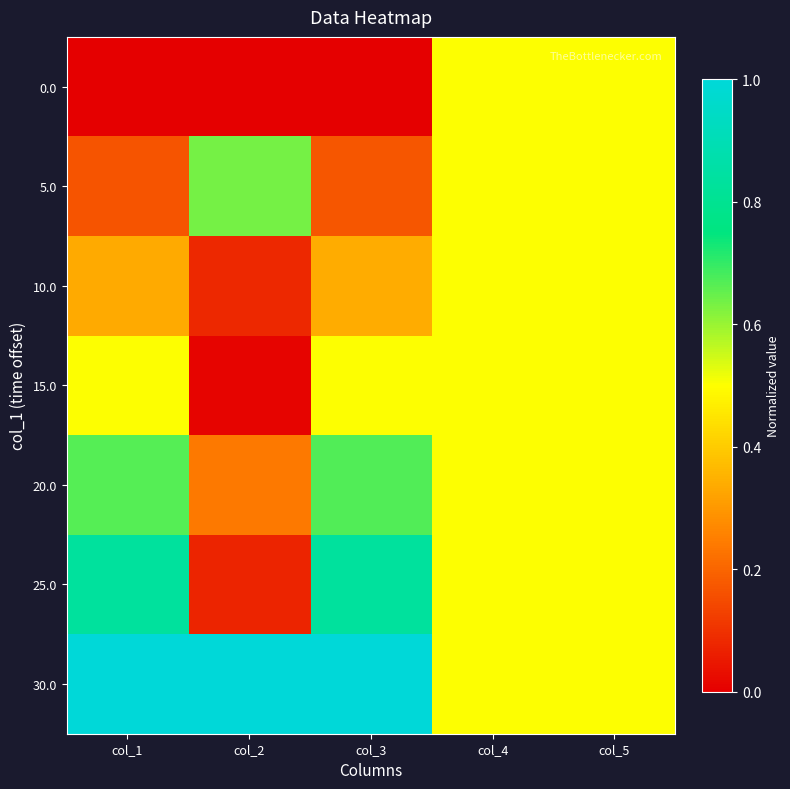

Reading left to right, list all the values displayed in this chart.

0.0: col_1=0.0	col_2=0.0	col_3=0.0	col_4=0.5	col_5=0.5
5.0: col_1=0.2	col_2=0.6	col_3=0.2	col_4=0.5	col_5=0.5
10.0: col_1=0.3	col_2=0.1	col_3=0.3	col_4=0.5	col_5=0.5
15.0: col_1=0.5	col_2=0.0	col_3=0.5	col_4=0.5	col_5=0.5
20.0: col_1=0.7	col_2=0.2	col_3=0.7	col_4=0.5	col_5=0.5
25.0: col_1=0.8	col_2=0.1	col_3=0.8	col_4=0.5	col_5=0.5
30.0: col_1=1.0	col_2=1.0	col_3=1.0	col_4=0.5	col_5=0.5